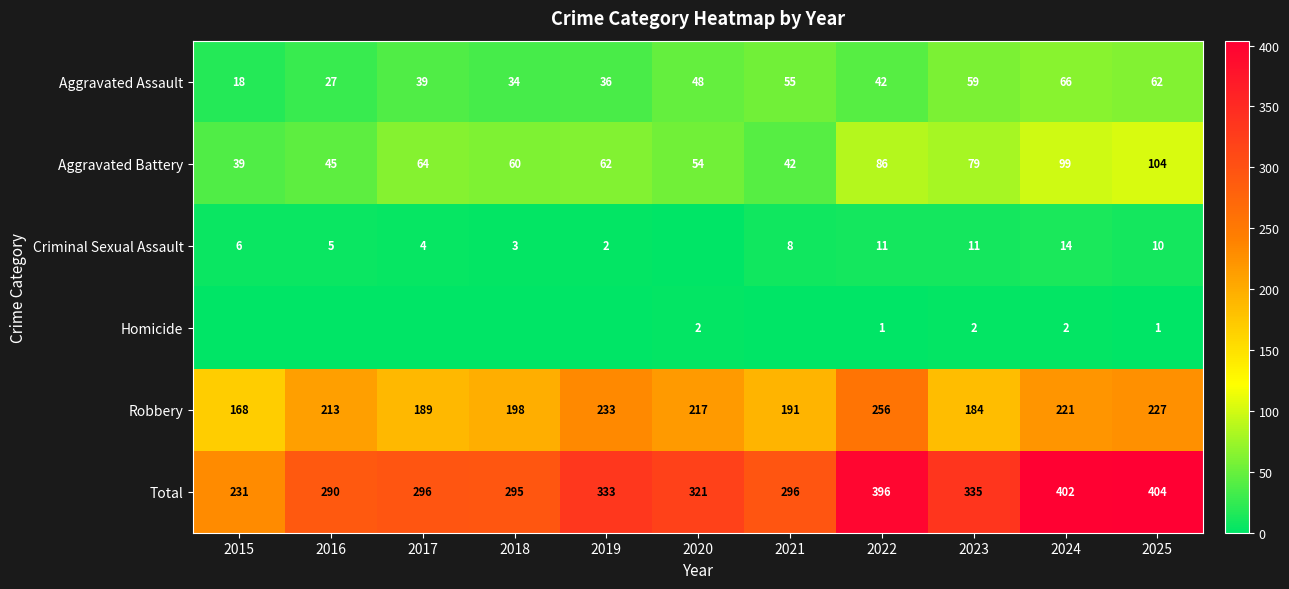

What value does the Robbery series have at 2025, to the nearest 5?

225